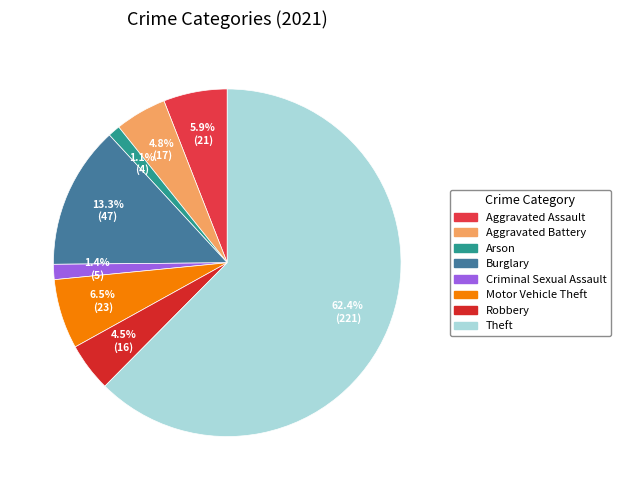

What is the majority slice?

Theft